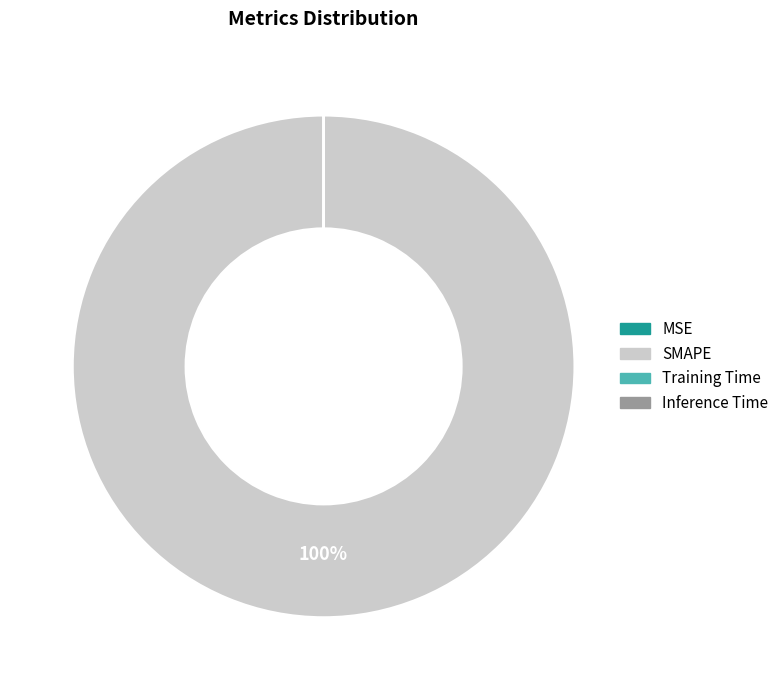

To the nearest percent, what is the difference between the largest and smallest slice percentages?

100%